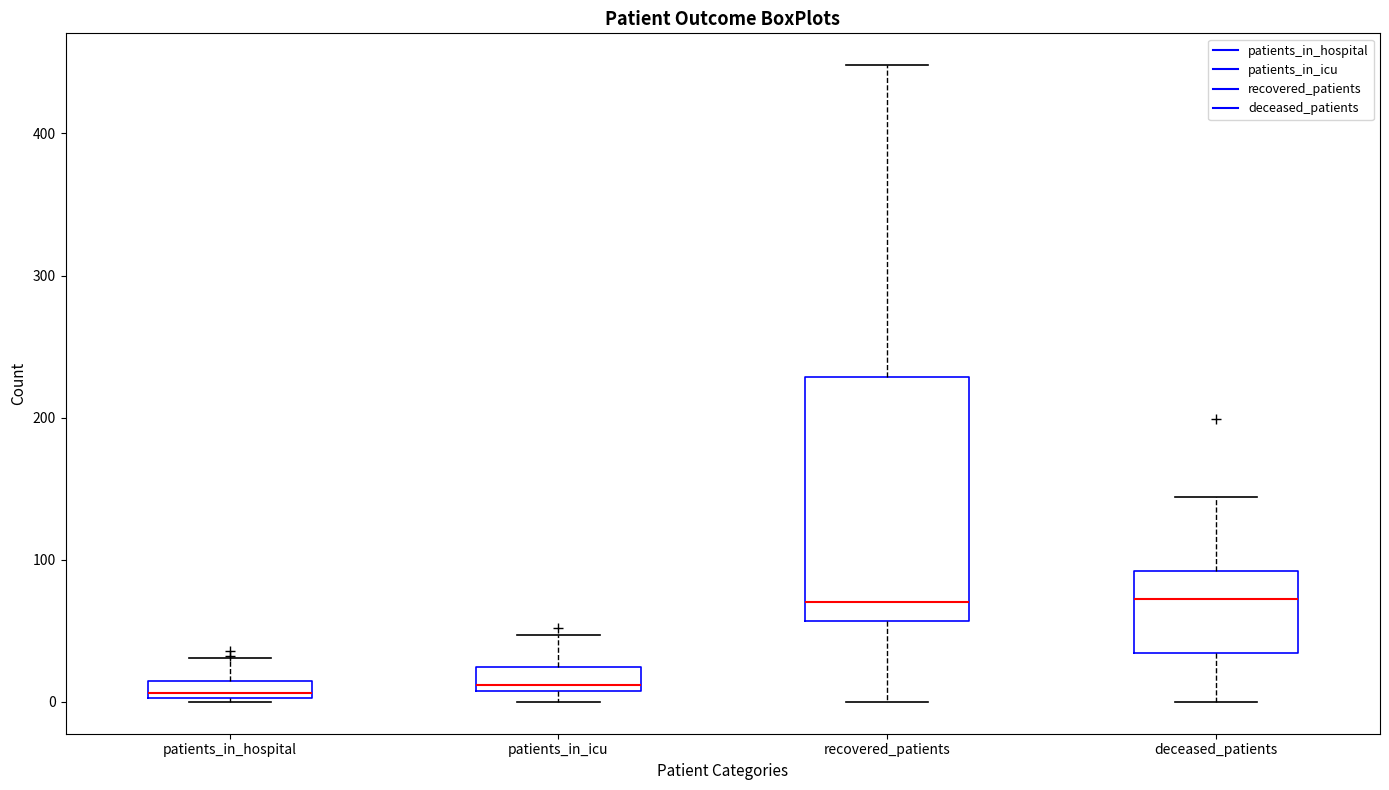

Comparing the boxes themselves (not the whiskers), which one is the tallest?

recovered_patients